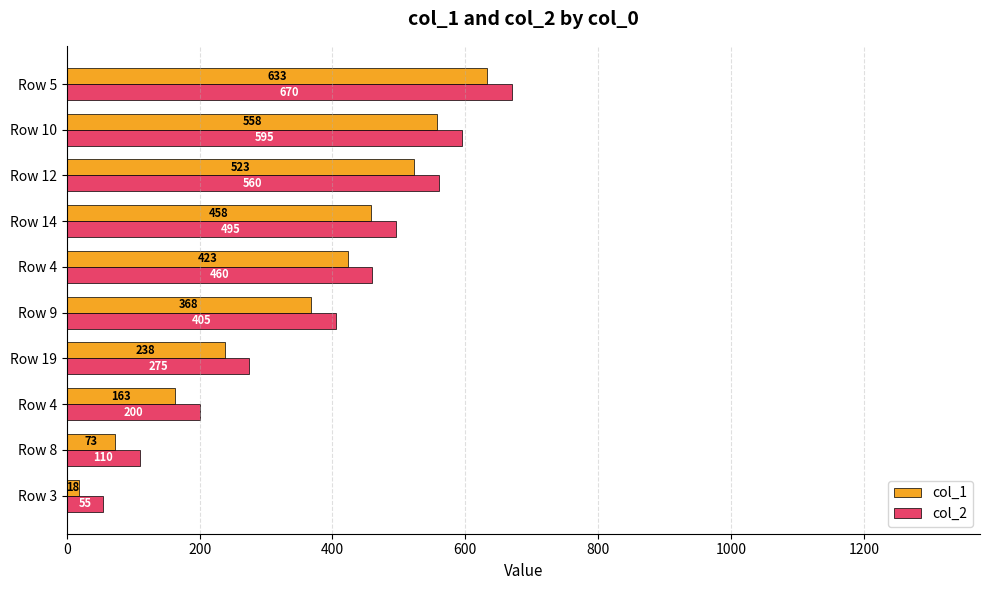

Count the number of data series in this chart.

2